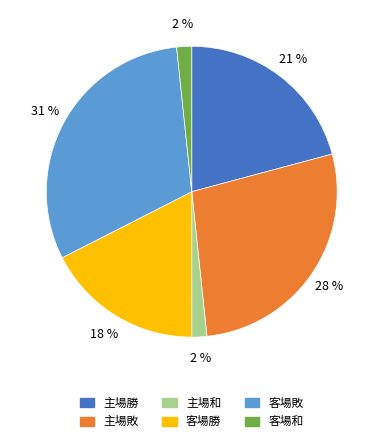

What is the ratio of the value at 主場勝 to the value at 客場敗?

0.7